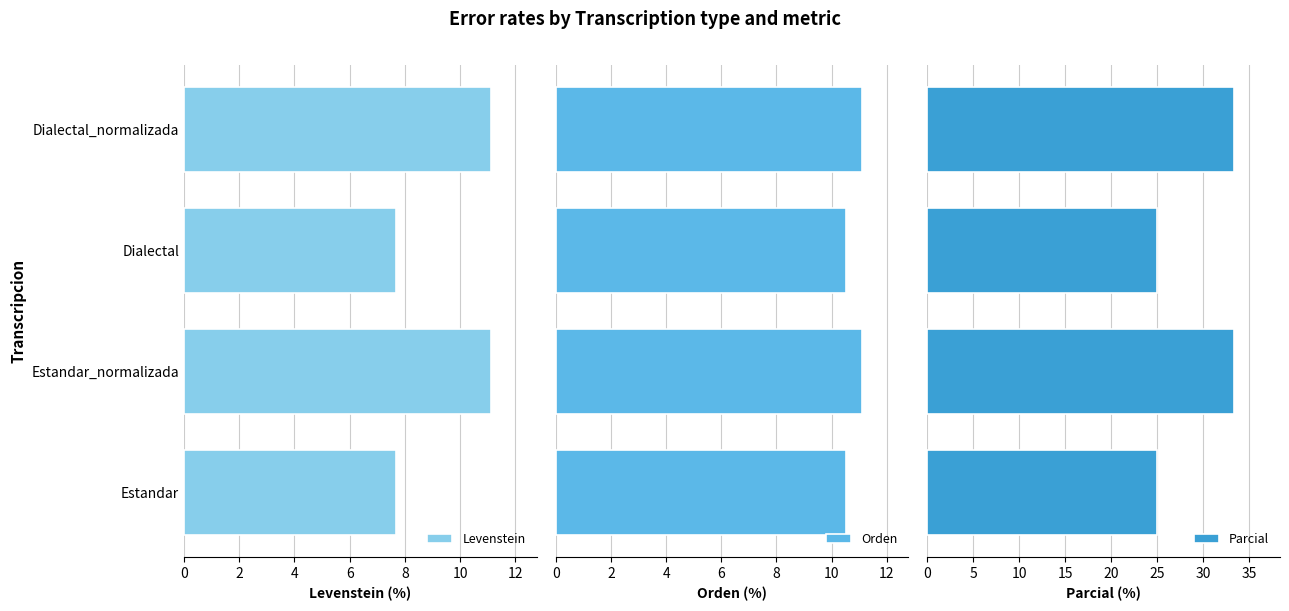

What is the difference between the second highest and minimum values in the Levenstein series?

3.4